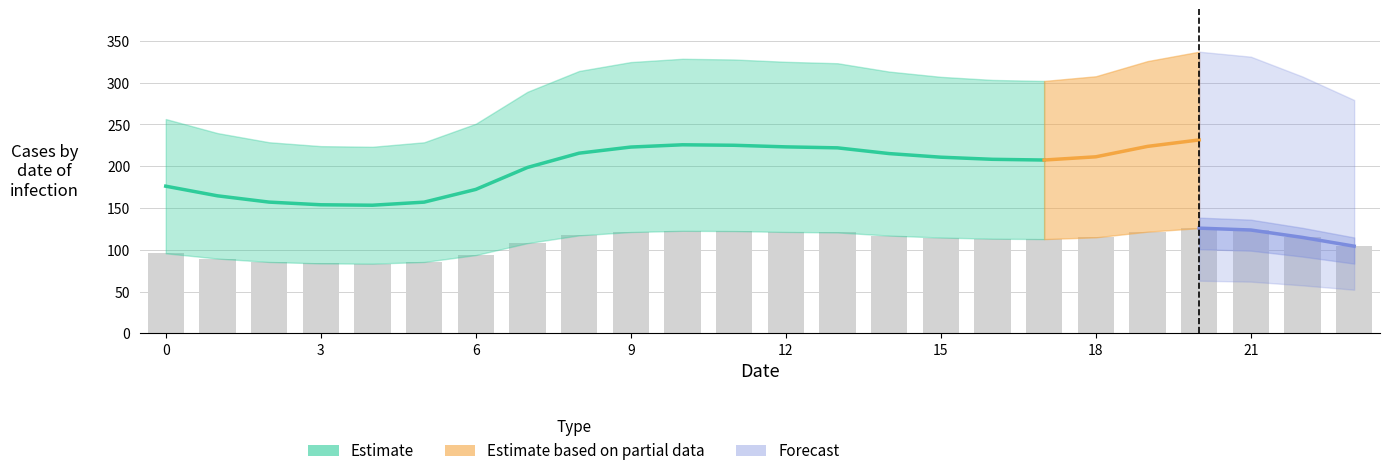

True or false: 2 has a value of 117.3 at 8.

True